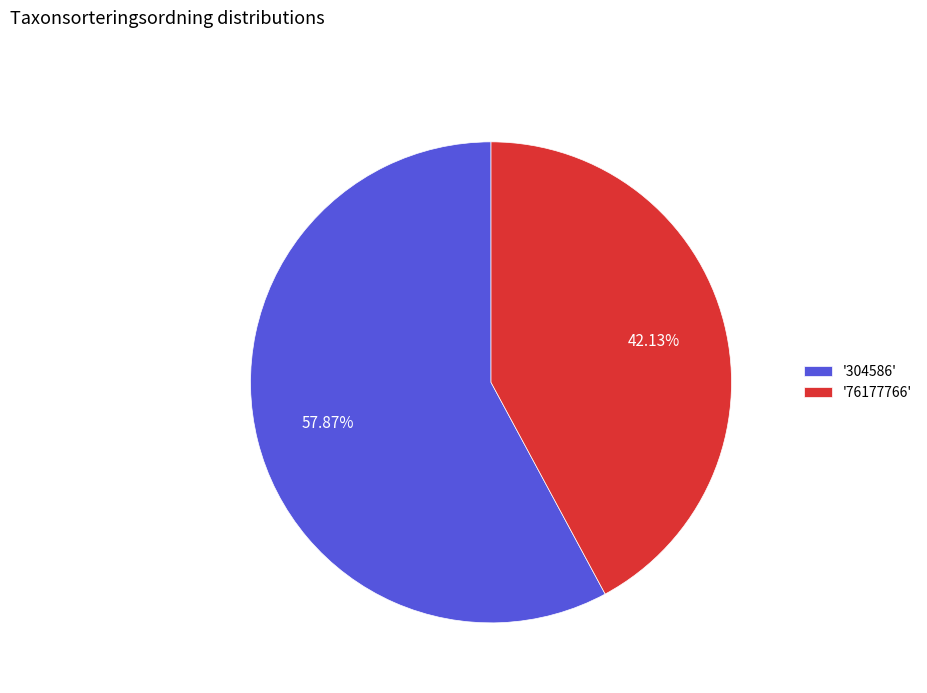

Is there a majority slice in this chart?

Yes